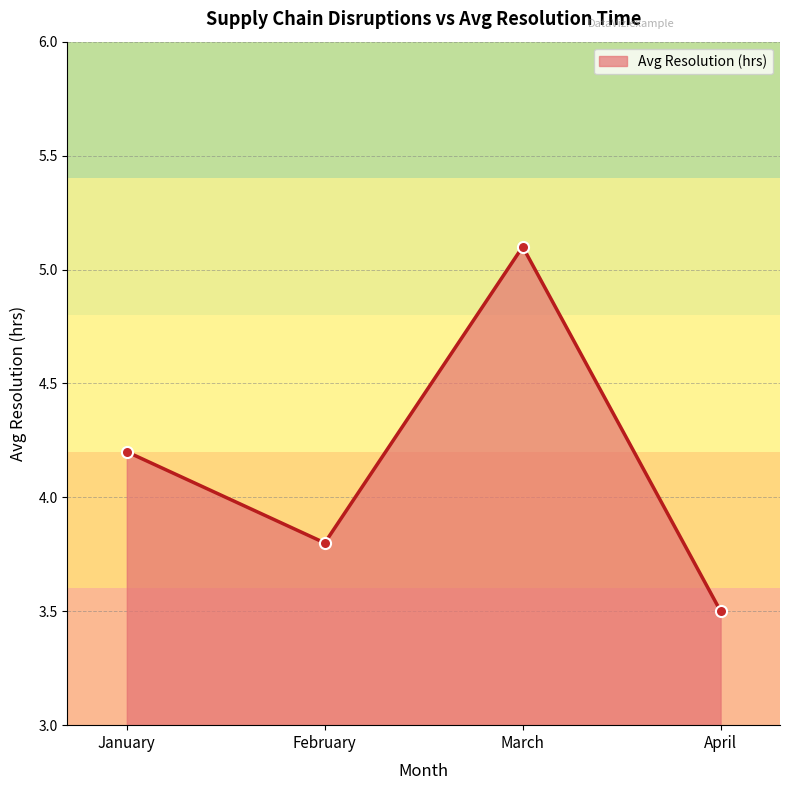

True or false: the data shows 5.4 at April.

False